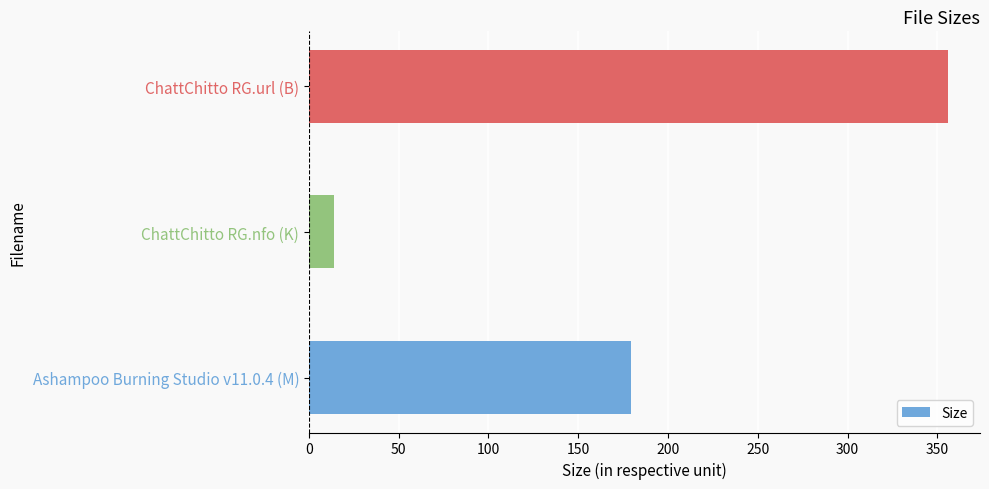

At which category does the chart reach its peak across all series?

ChattChitto RG.url (B)